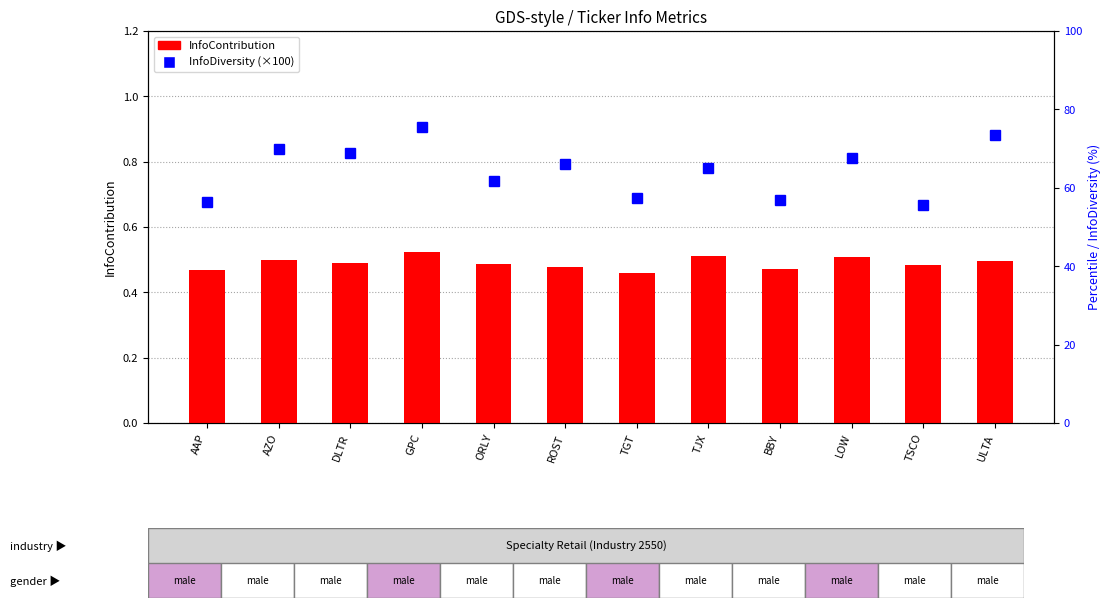

What position from the right is TJX?

5